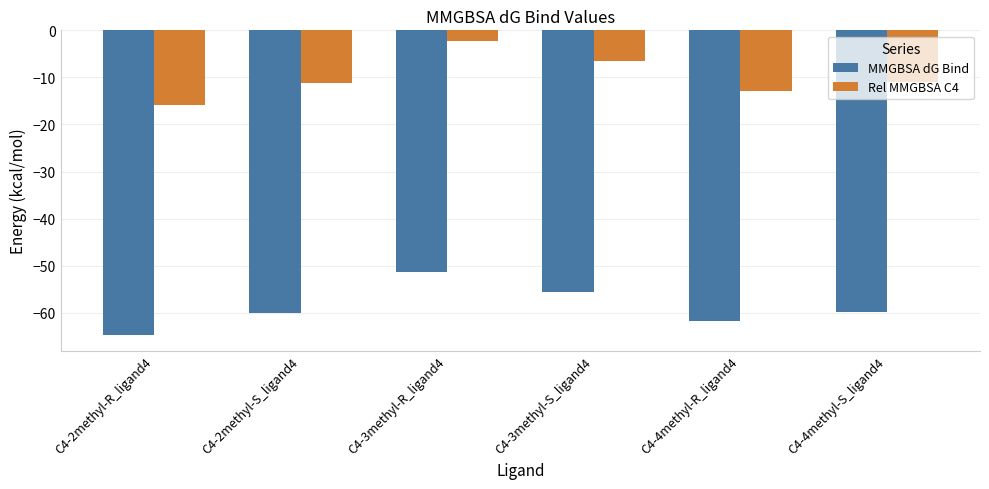

What are all the series names shown in the legend?

MMGBSA dG Bind, Rel MMGBSA C4